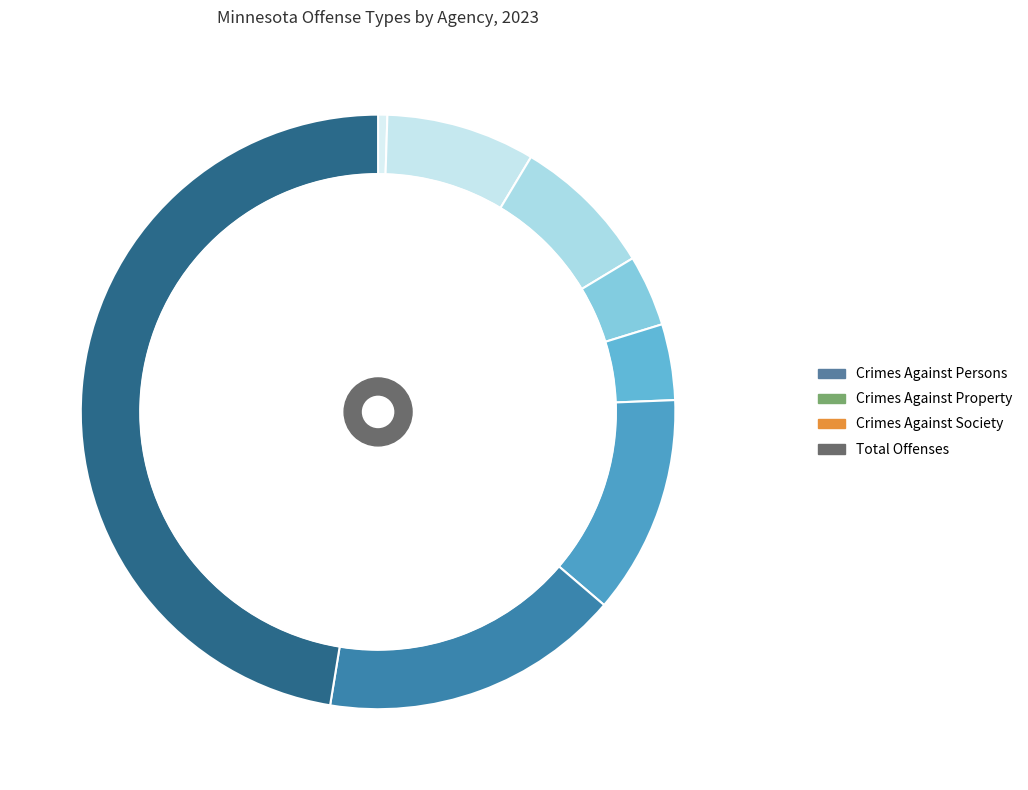

To the nearest percent, what portion does Blackduck represent?

2%